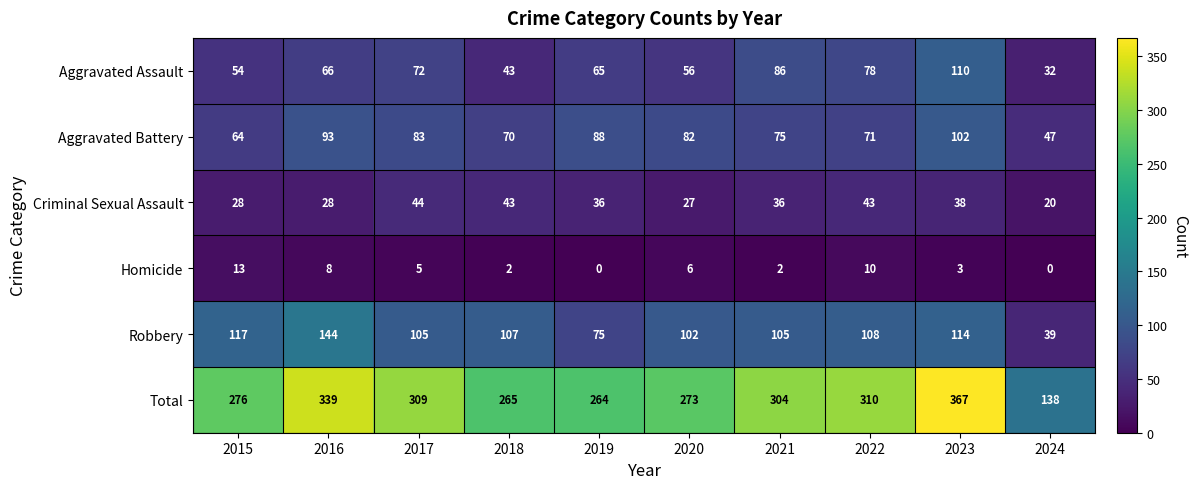

What value does the Criminal Sexual Assault series have at 2024?

20